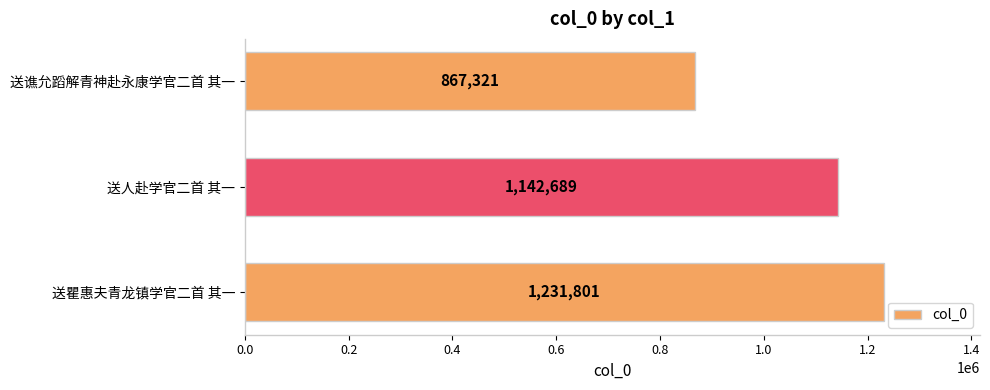

The value at 送谯允蹈解青神赴永康学官二首 其一 is 456866. True or false?

False